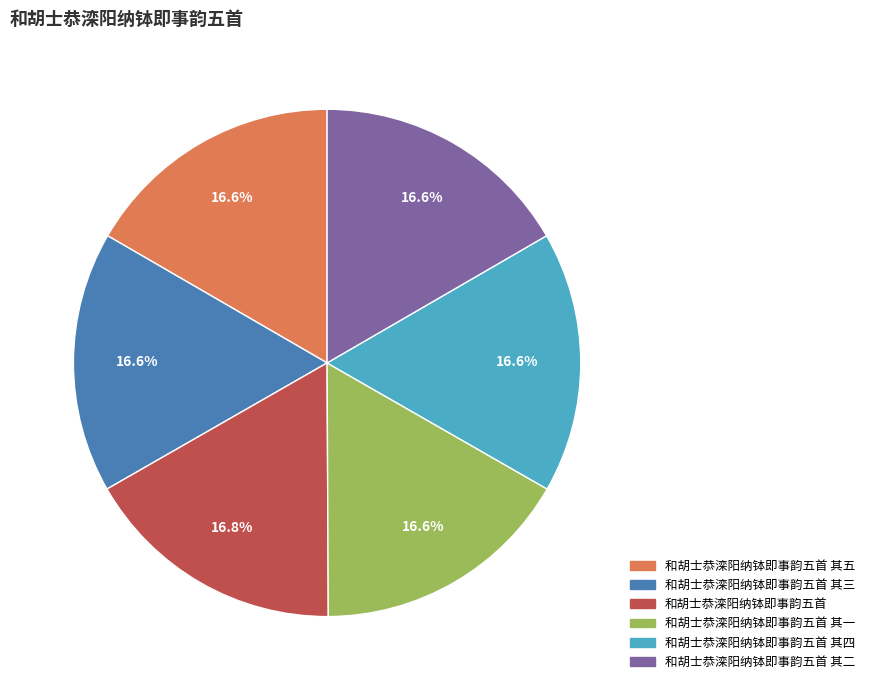

Does any single category account for the majority?

No